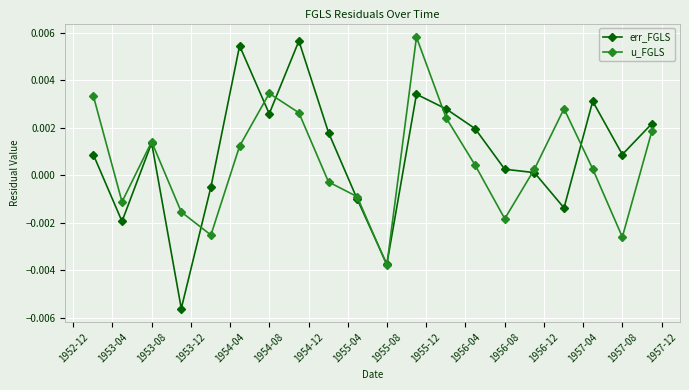

True or false: err_FGLS and u_FGLS cross at least once.

True